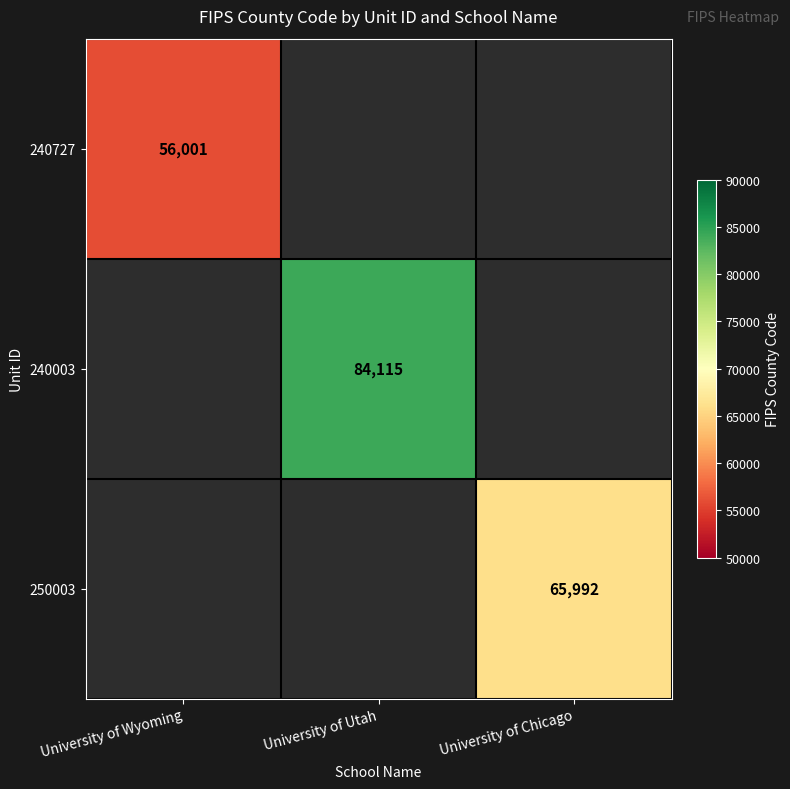

Is it true that 240003 equals 84115 at University of Utah?

True